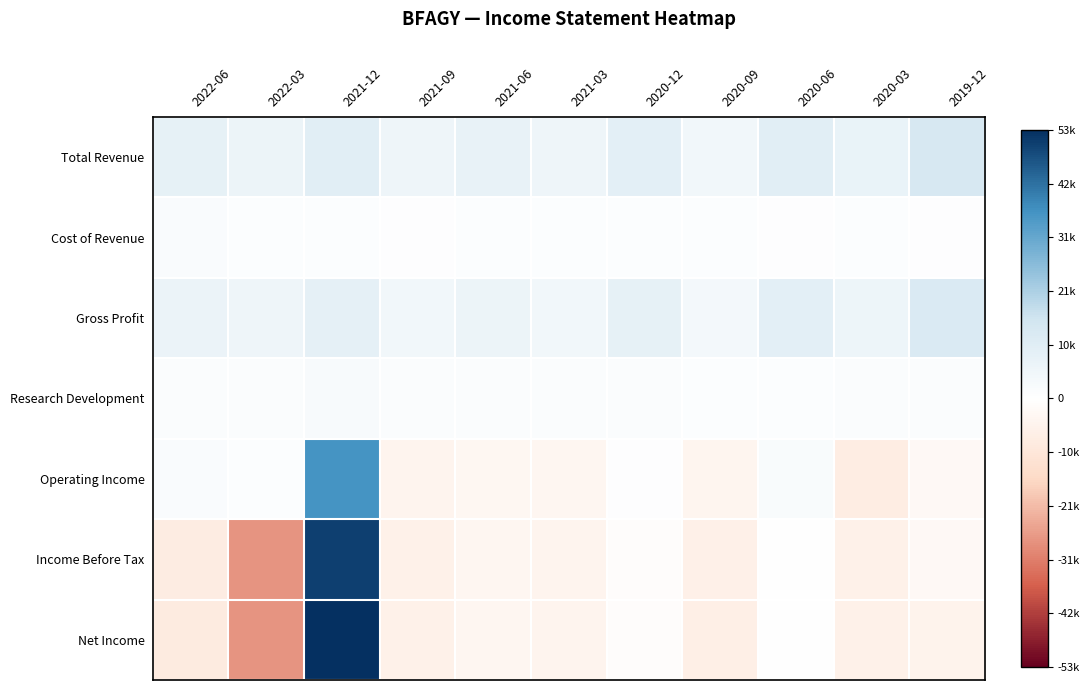

Reading left to right, list all the values displayed in this chart.

Total Revenue: 2022-06=0.1	2022-03=0.1	2021-12=0.1	2021-09=0.1	2021-06=0.1	2021-03=0.1	2020-12=0.1	2020-09=0.1	2020-06=0.1	2020-03=0.1	2019-12=0.2
Cost of Revenue: 2022-06=0.0	2022-03=0.0	2021-12=0.0	2021-09=0.0	2021-06=0.0	2021-03=0.0	2020-12=0.0	2020-09=0.0	2020-06=0.0	2020-03=0.0	2019-12=0.0
Gross Profit: 2022-06=0.1	2022-03=0.1	2021-12=0.1	2021-09=0.1	2021-06=0.1	2021-03=0.1	2020-12=0.1	2020-09=0.0	2020-06=0.1	2020-03=0.1	2019-12=0.2
Research Development: 2022-06=0.0	2022-03=0.0	2021-12=0.0	2021-09=0.0	2021-06=0.0	2021-03=0.0	2020-12=0.0	2020-09=0.0	2020-06=0.0	2020-03=0.0	2019-12=0.0
Operating Income: 2022-06=0.0	2022-03=0.0	2021-12=0.5	2021-09=-0.1	2021-06=-0.0	2021-03=-0.0	2020-12=0.0	2020-09=-0.1	2020-06=0.0	2020-03=-0.1	2019-12=-0.0
Income Before Tax: 2022-06=-0.1	2022-03=-0.3	2021-12=0.6	2021-09=-0.1	2021-06=-0.0	2021-03=-0.1	2020-12=-0.0	2020-09=-0.1	2020-06=0.0	2020-03=-0.1	2019-12=-0.0
Net Income: 2022-06=-0.1	2022-03=-0.3	2021-12=0.6	2021-09=-0.1	2021-06=-0.0	2021-03=-0.1	2020-12=-0.0	2020-09=-0.1	2020-06=-0.0	2020-03=-0.1	2019-12=-0.1